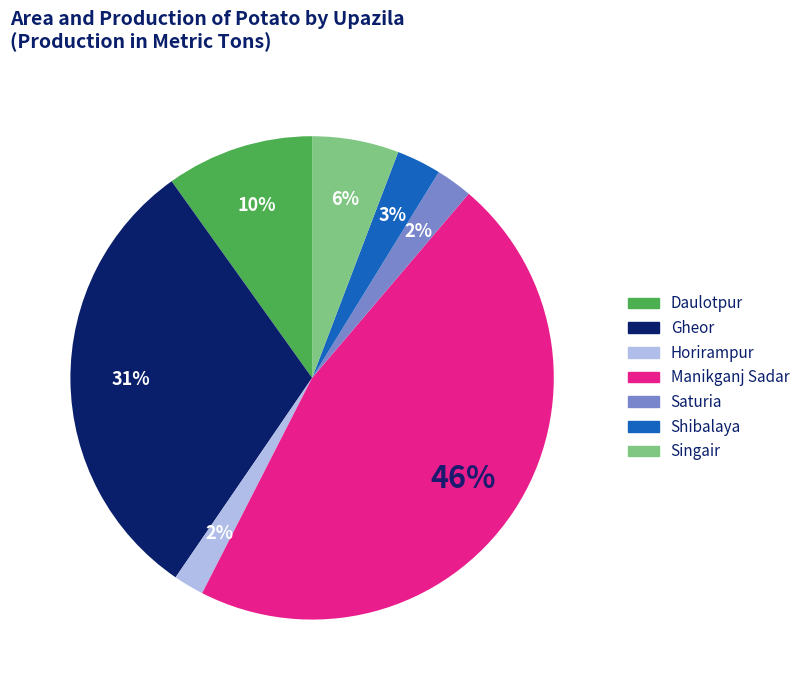

To the nearest percent, what portion does Gheor represent?

31%